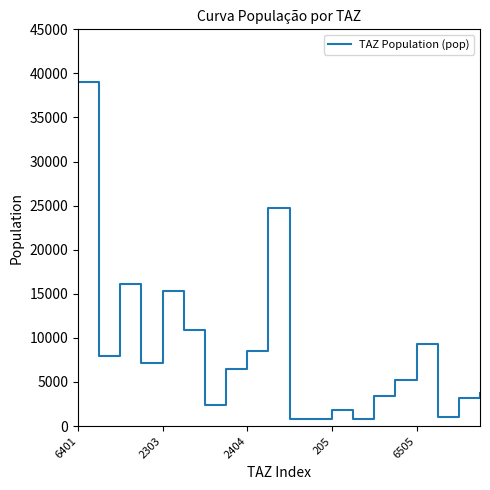

What is the maximum value shown in the chart?

39041.8